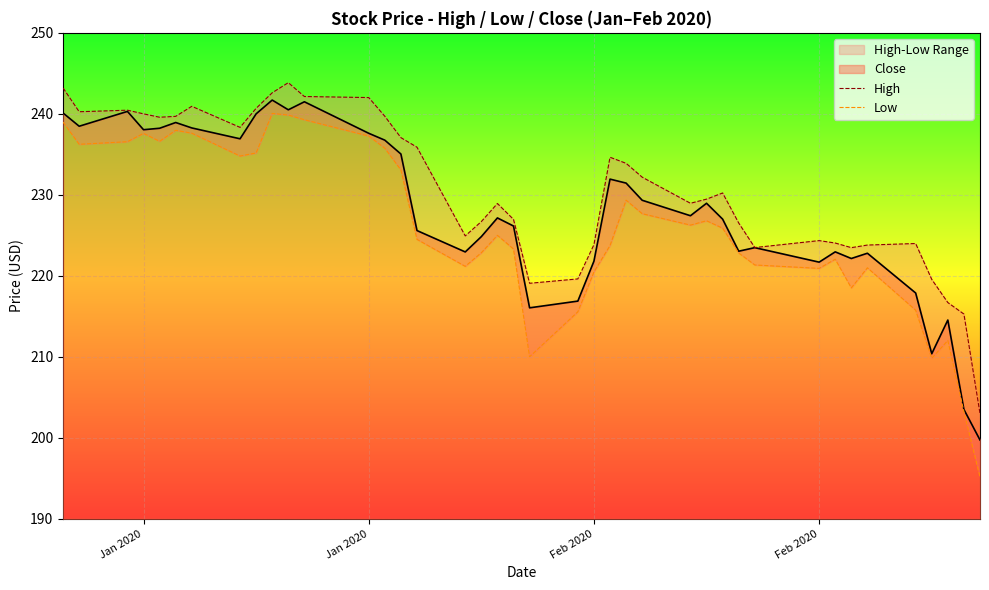

How many interior local valleys does the High series have?

8